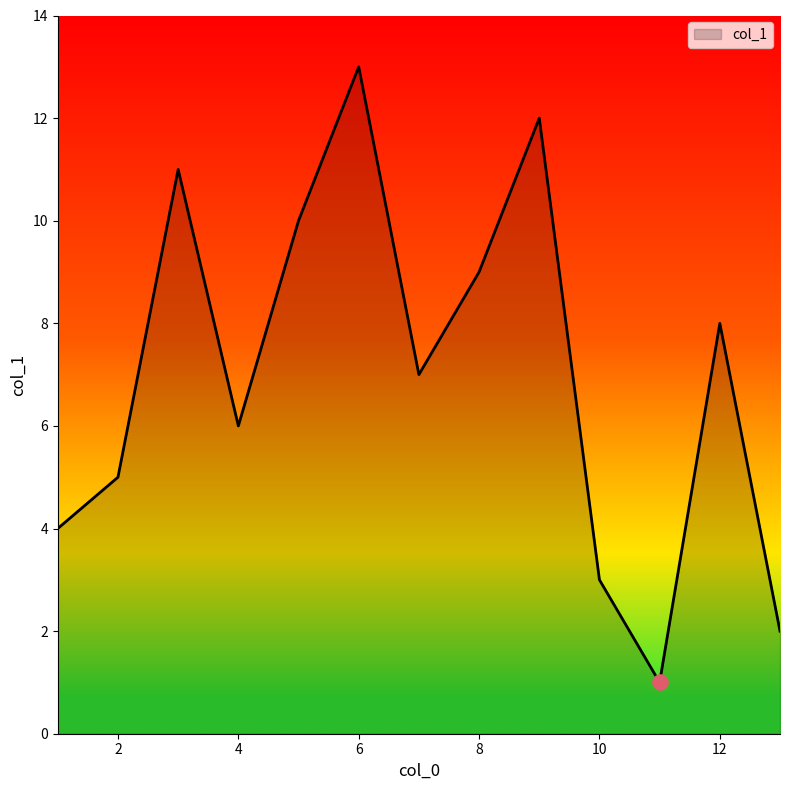

What is the greatest value displayed?

13